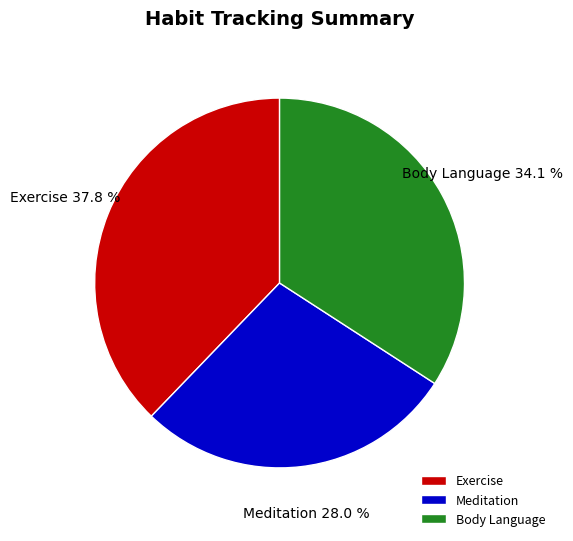

To the nearest percent, what is the difference between the Exercise and Body Language slice percentages?

4%